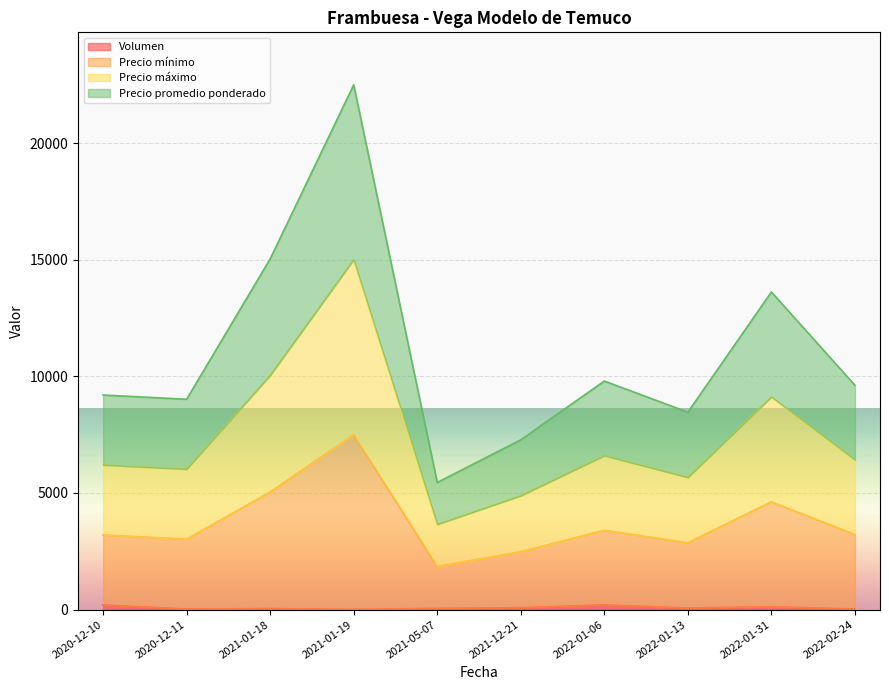

At which category does Precio promedio ponderado reach its first local valley?

2020-12-11